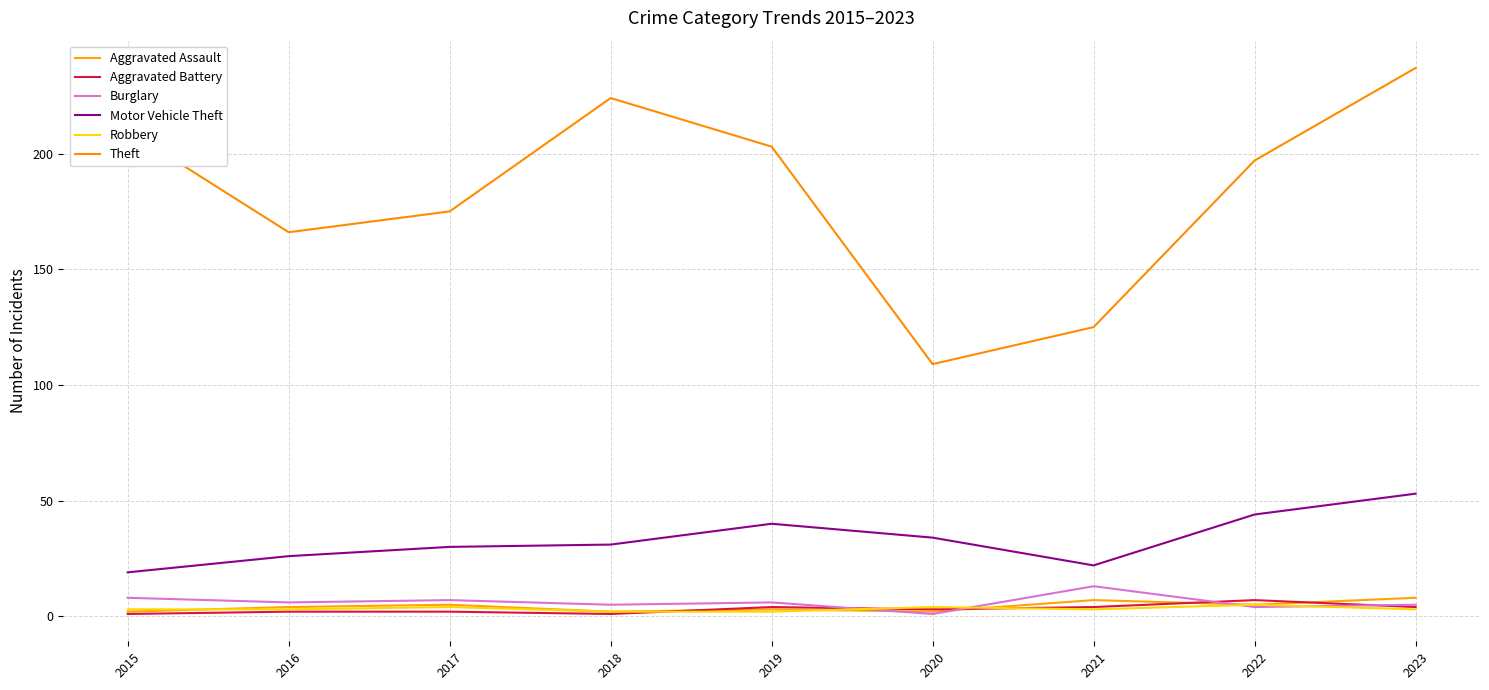

At which category is the sum across all series the highest?

2023